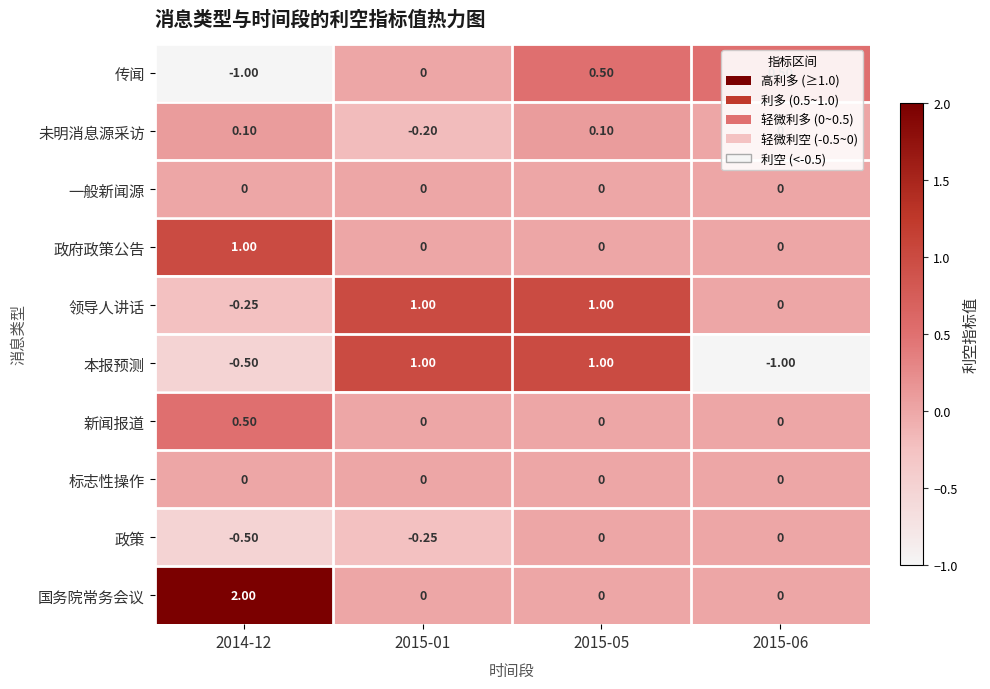

At how many categories does at least one series exceed 0?

4